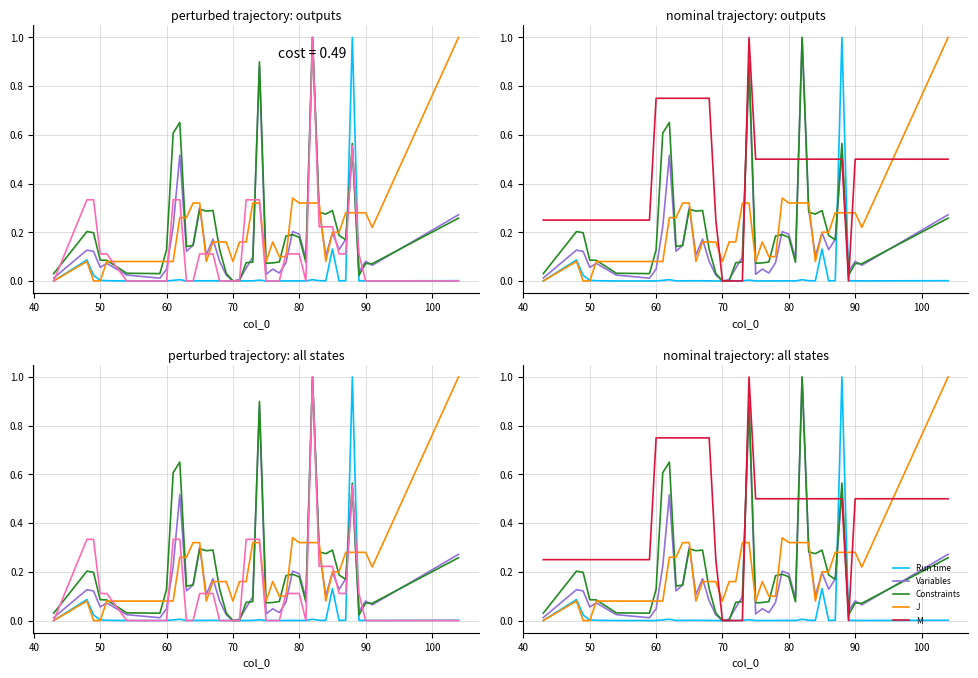

True or false: Constraints has more than 2 points higher than both neighbors.

True